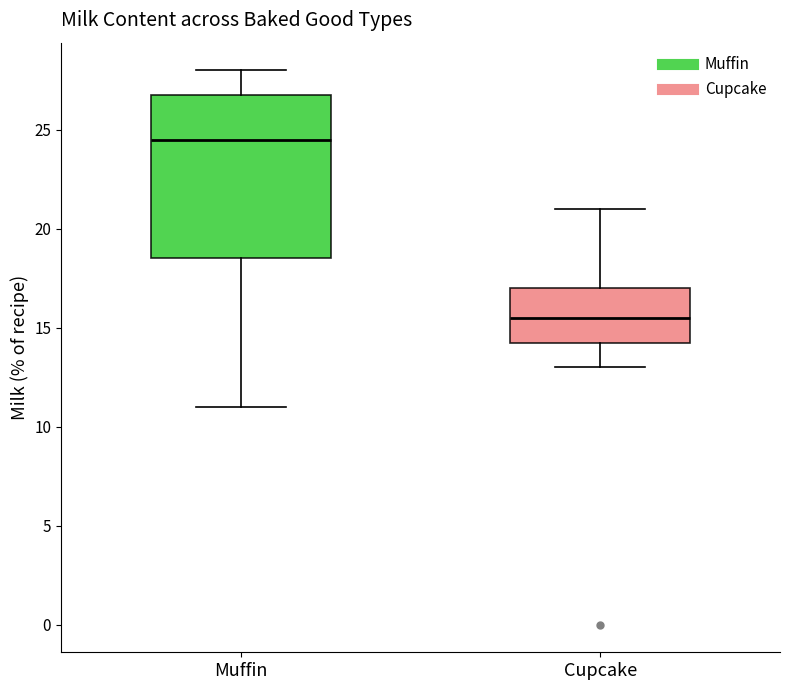

Reading left to right, read every box against the y-axis: the position of its median line, the range the box covers, and the ends of its whiskers. The values are not printed on the chart, so give them approximately, as read against the axis.

Muffin: median 24.5, box 18.5 to 27.0, whiskers 11.0 to 28.0
Cupcake: median 15.5, box 14.5 to 17.0, whiskers 13.0 to 21.0